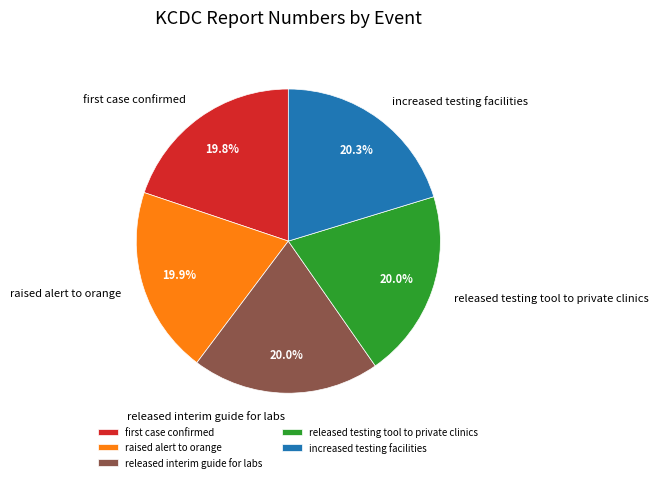

What percentage is NOT represented by raised alert to orange?

80.1%